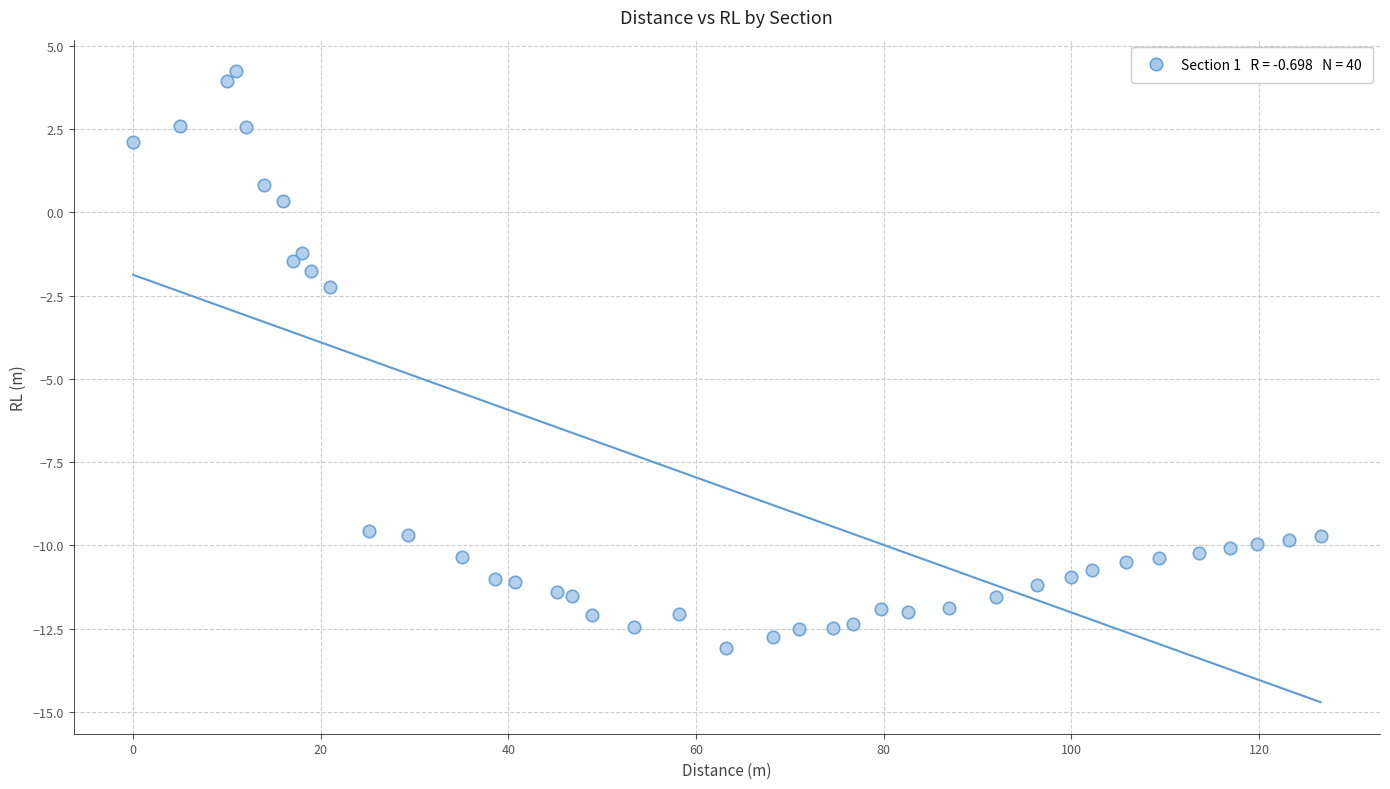

What Y value in the scatter plot is closest to -4?

-2.3